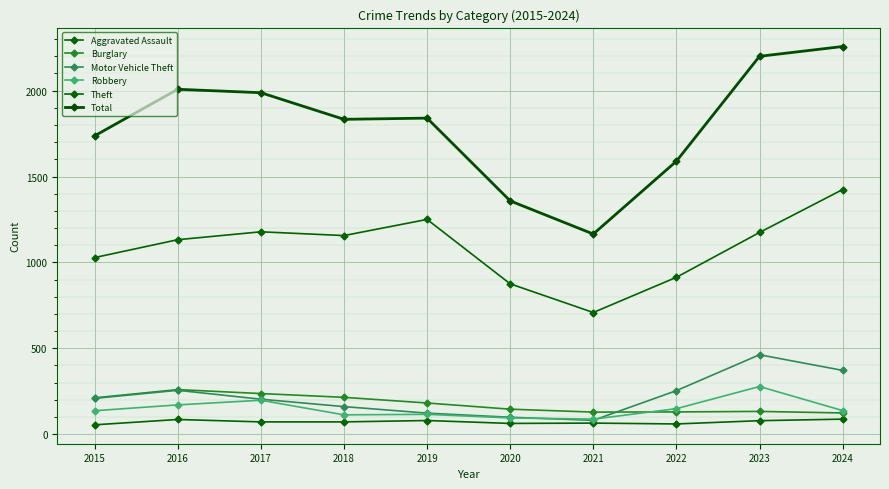

In Theft, how many points are lower than both neighbors (excluding endpoints)?

2